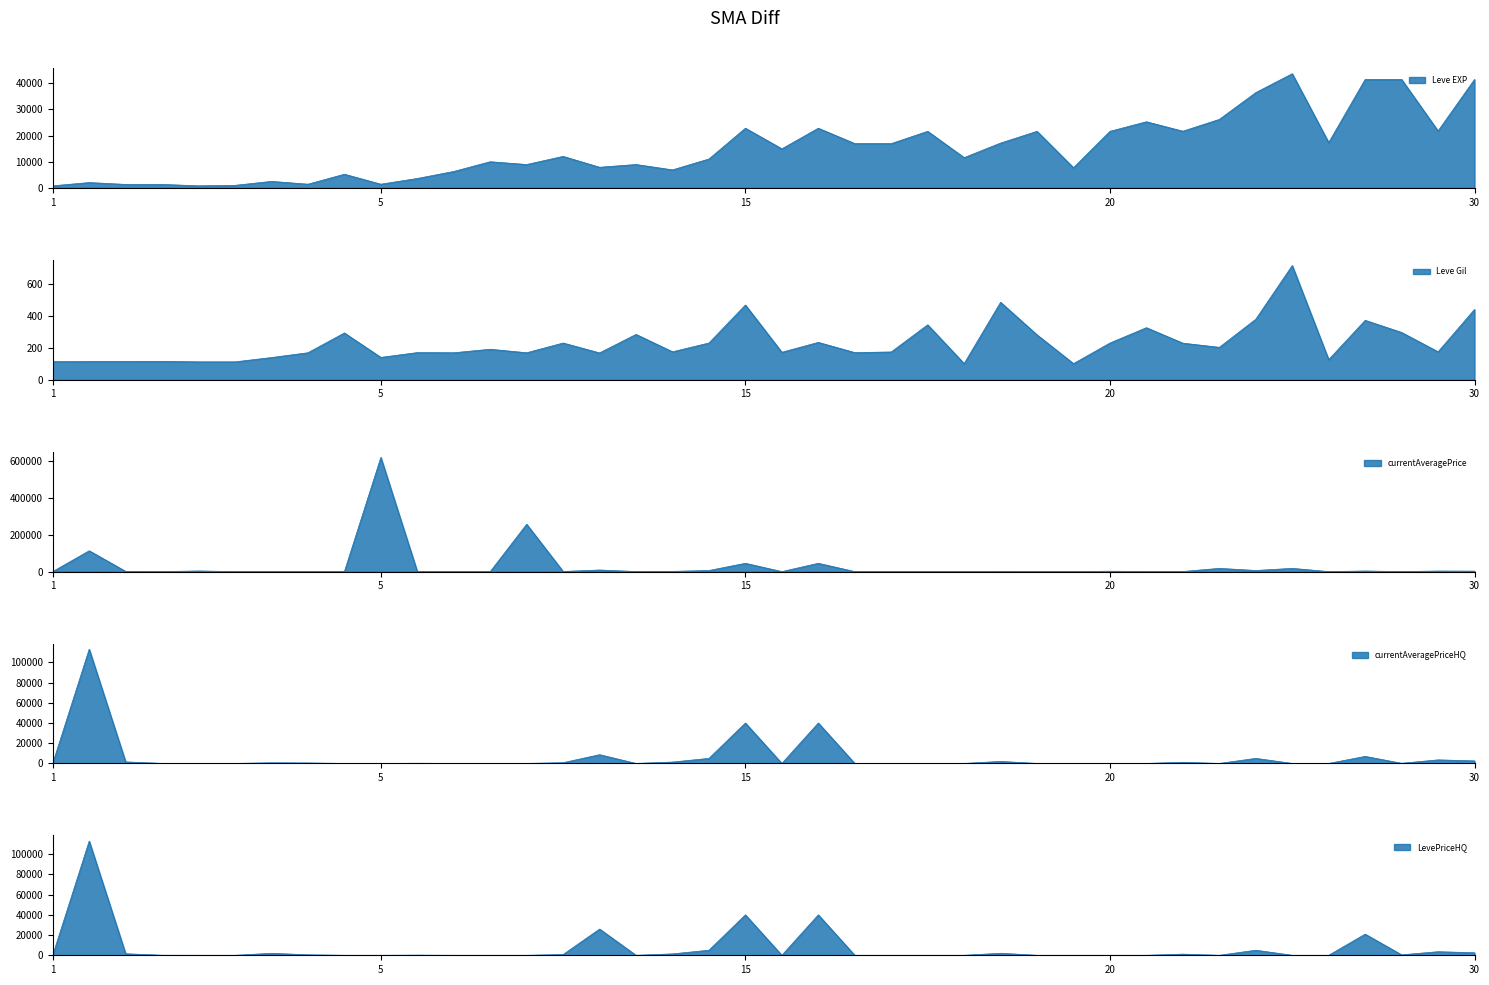

Which series ends up on top after the final intersection of currentAveragePriceHQ and Leve EXP?

Leve EXP